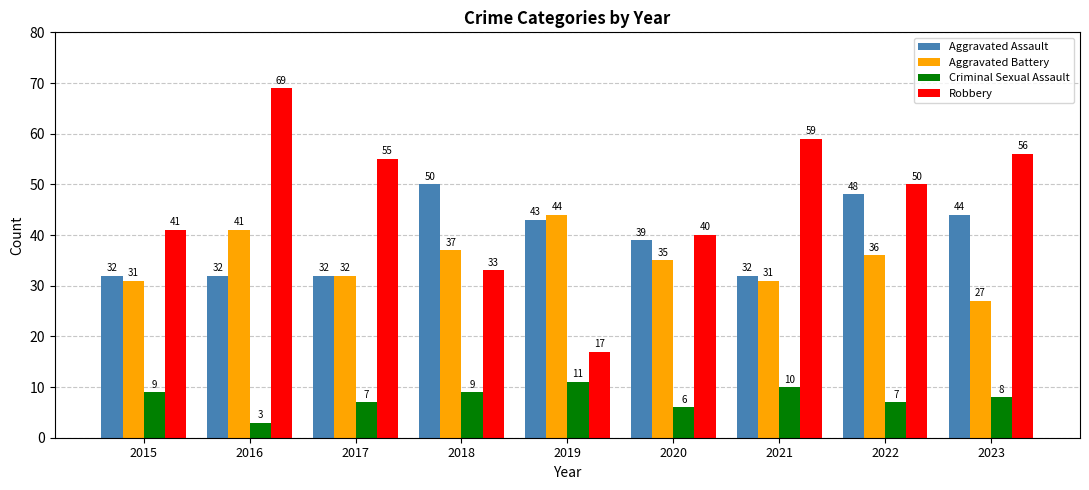

What is the maximum value for Aggravated Battery?

44